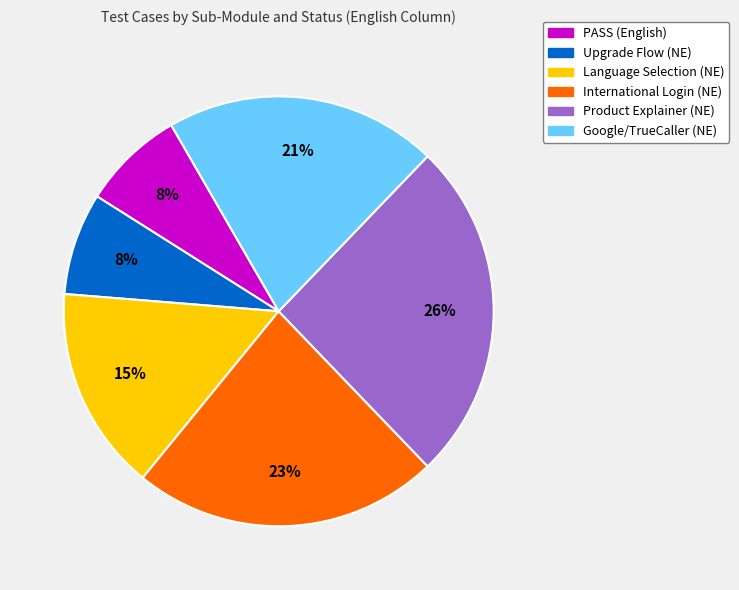

Is there any slice that represents more than half of the pie?

No